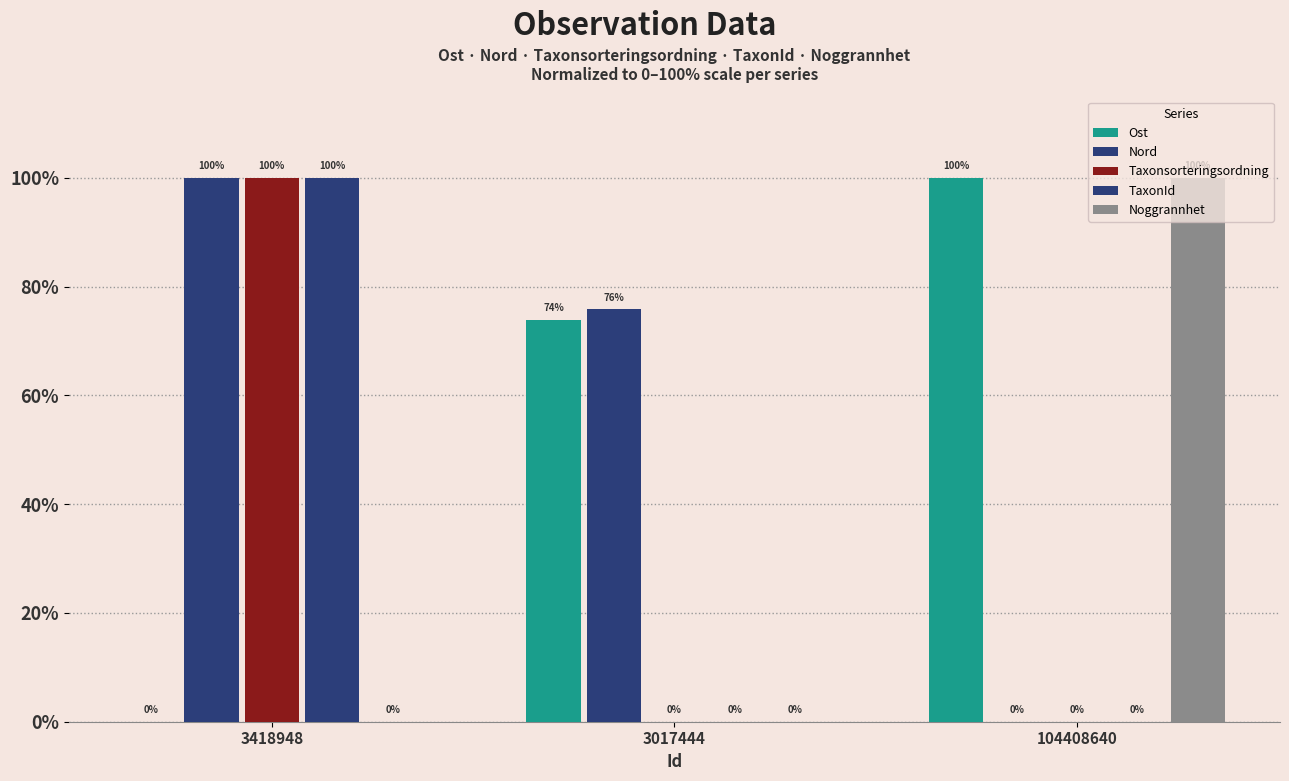

Reading left to right, list all the values displayed in this chart.

Ost: 3418948=0.0	3017444=73.9	104408640=100.0
Nord: 3418948=100.0	3017444=75.9	104408640=0.0
Taxonsorteringsordning: 3418948=100.0	3017444=0.0	104408640=0.0
TaxonId: 3418948=100.0	3017444=0.0	104408640=0.0
Noggrannhet: 3418948=0.0	3017444=0.0	104408640=100.0